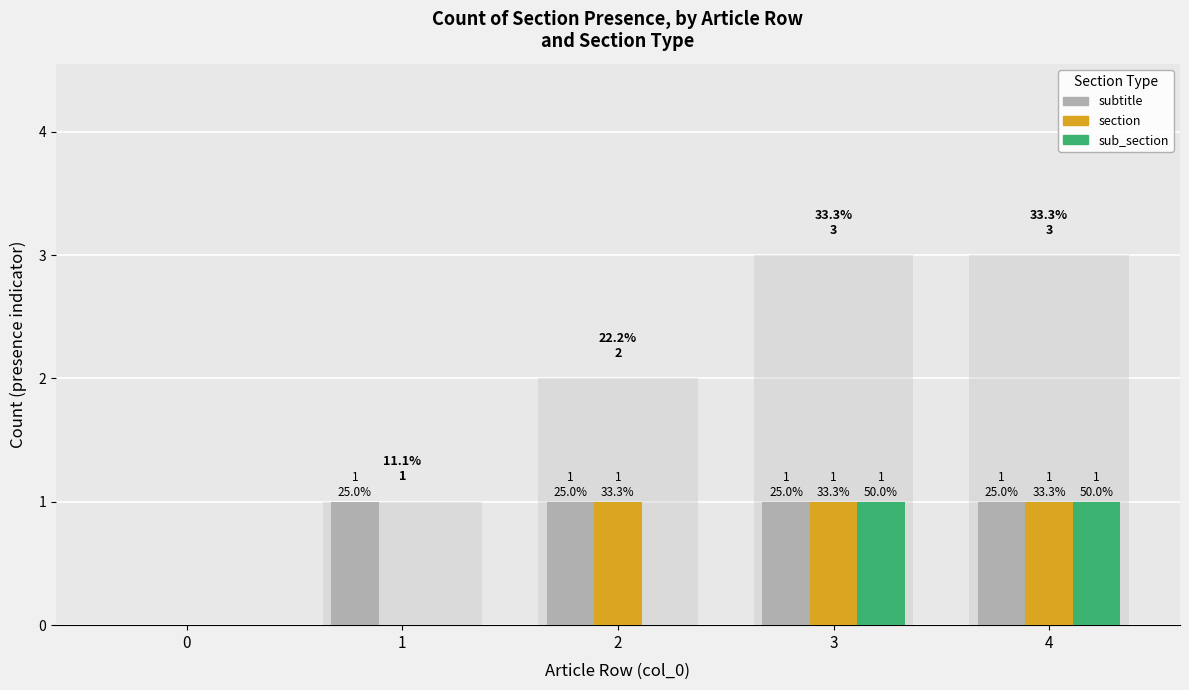

How many groups of bars are there?

5